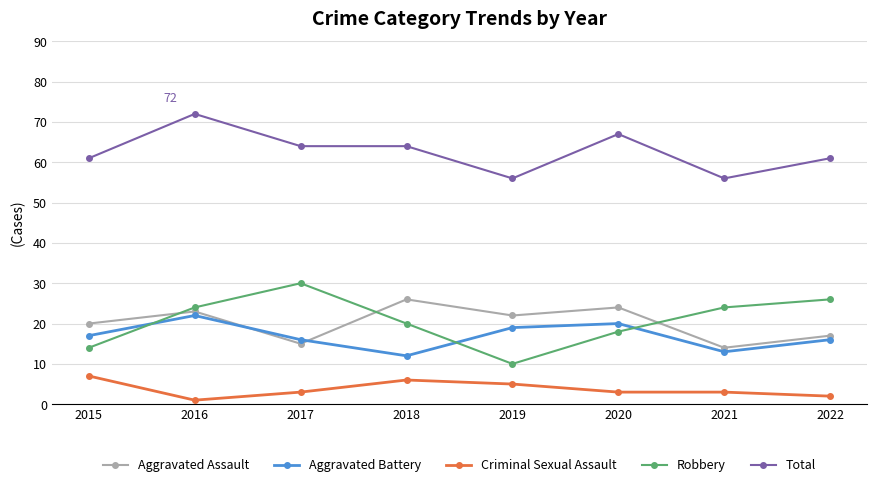

Count the Criminal Sexual Assault values in the range 3 to 6.

5